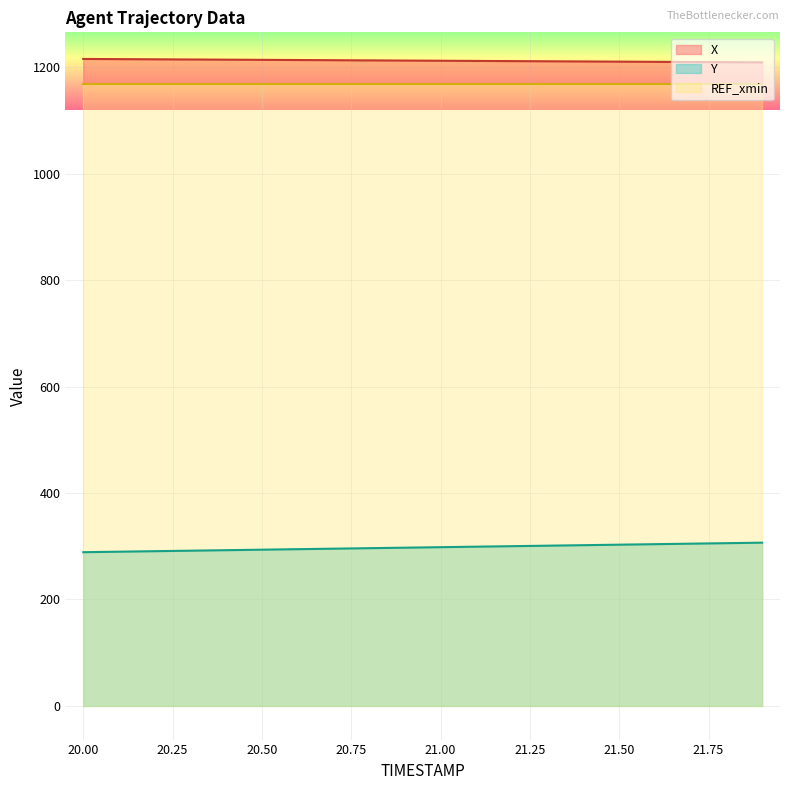

Count the number of categories in the chart.

20